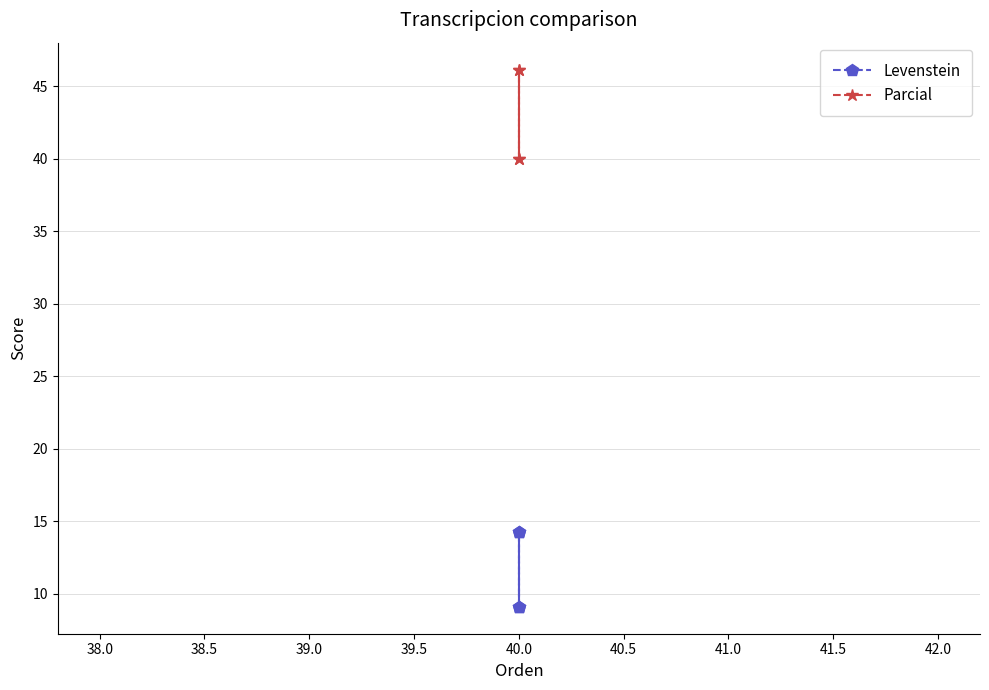

Reading left to right, list all the values displayed in this chart.

Levenstein: 9.1	14.3	9.1	14.3
Parcial: 40.0	46.2	40.0	46.2